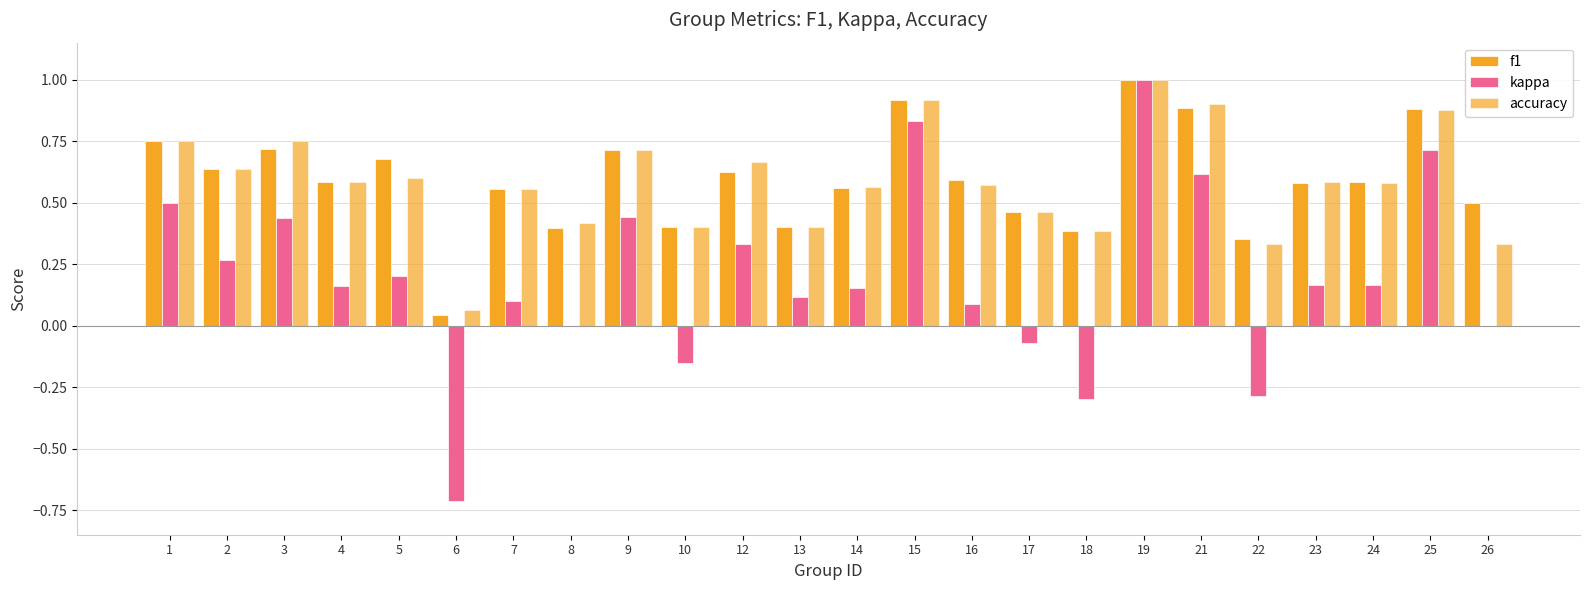

How many groups of bars are there?

24